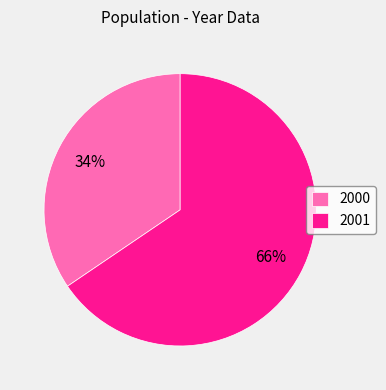

Do 2000 and 2001 together represent more than half of the pie?

Yes